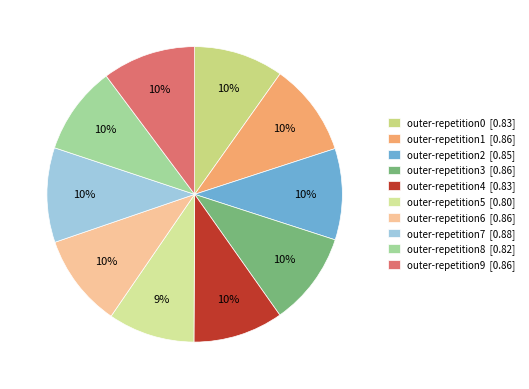

The outer-repetition2 slice represents 10% of the pie. True or false?

True